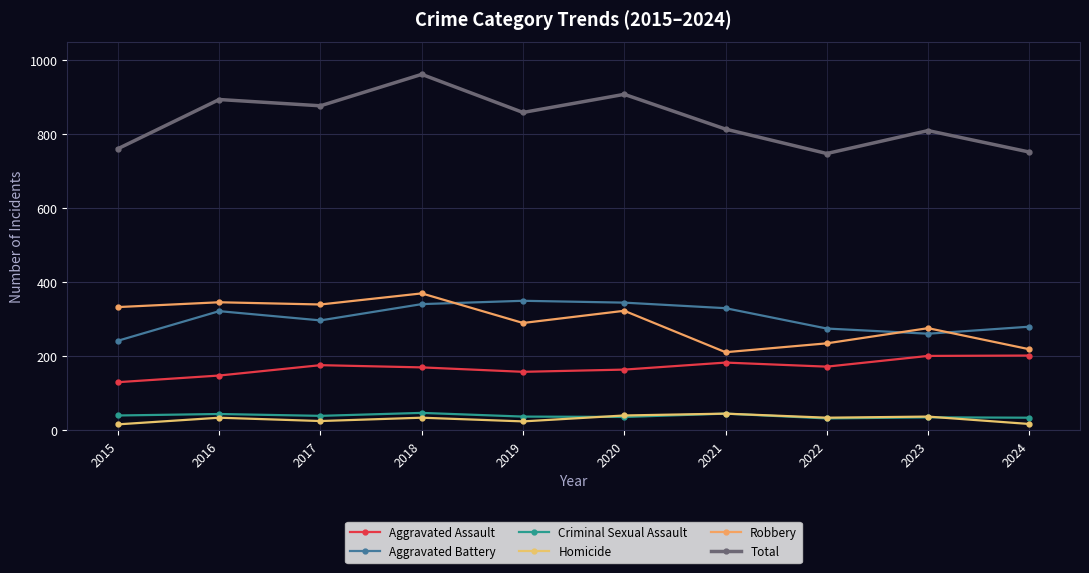

What is the sum of all Total values?

8385